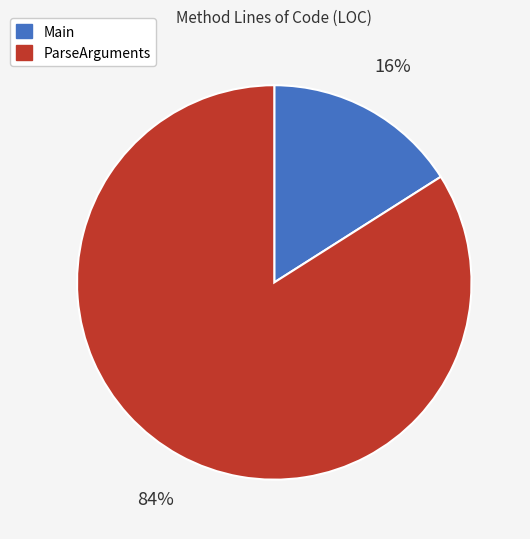

To the nearest percent, what is the combined percentage of ParseArguments and Main?

100%